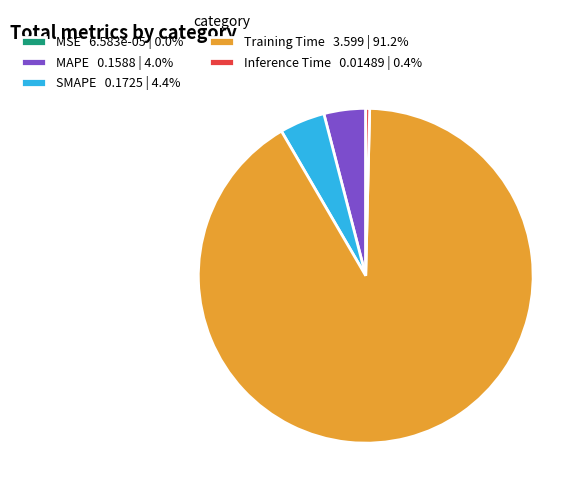

Is there a majority slice in this chart?

Yes